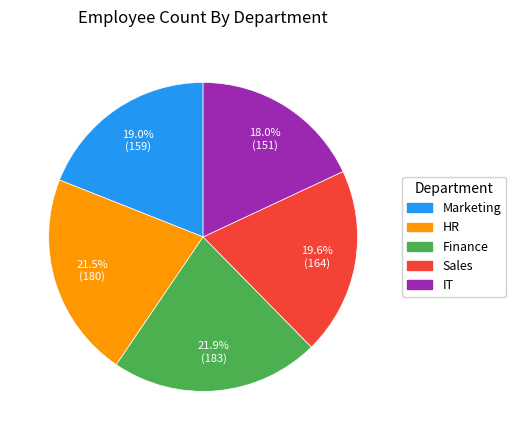

Is Marketing the majority of the pie?

No